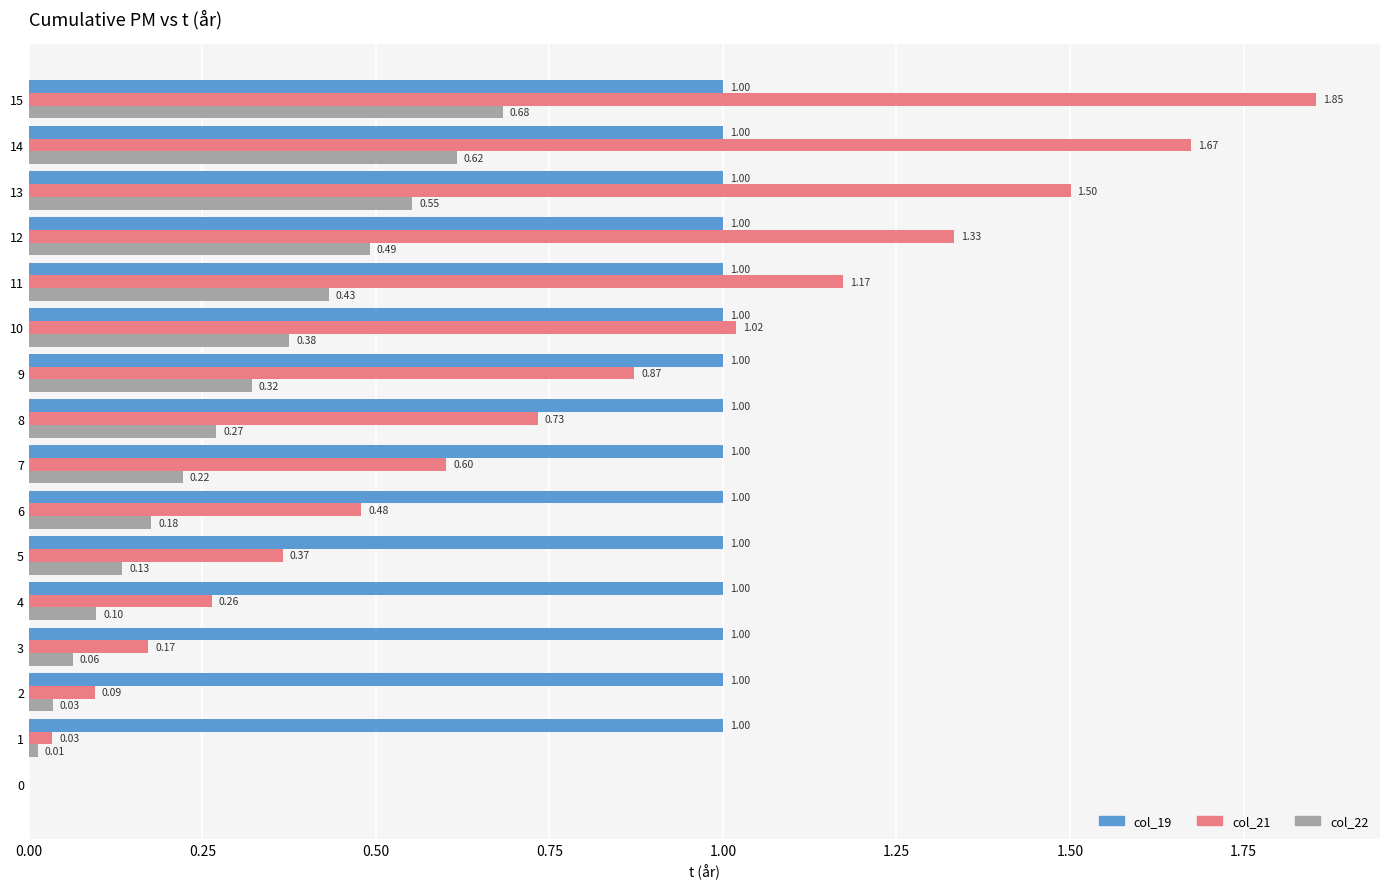

Count the number of data series in this chart.

3